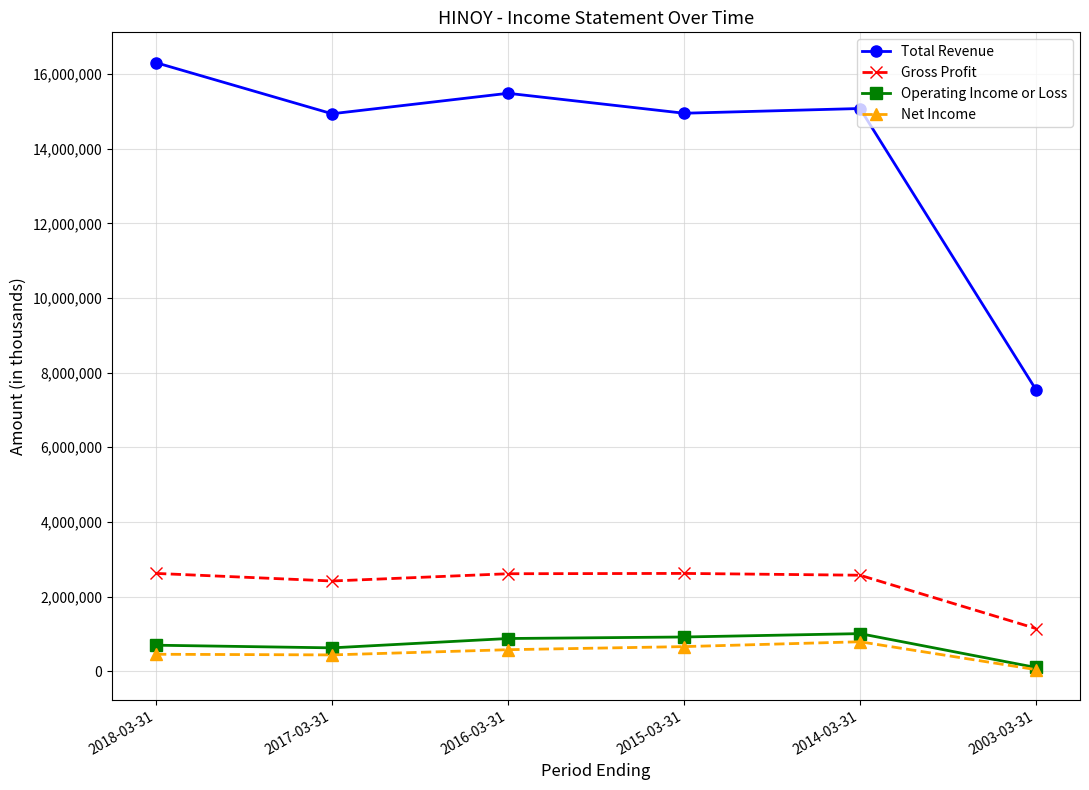

What is the sum of the Net Income values at 2016-03-31 and 2015-03-31?

1238500